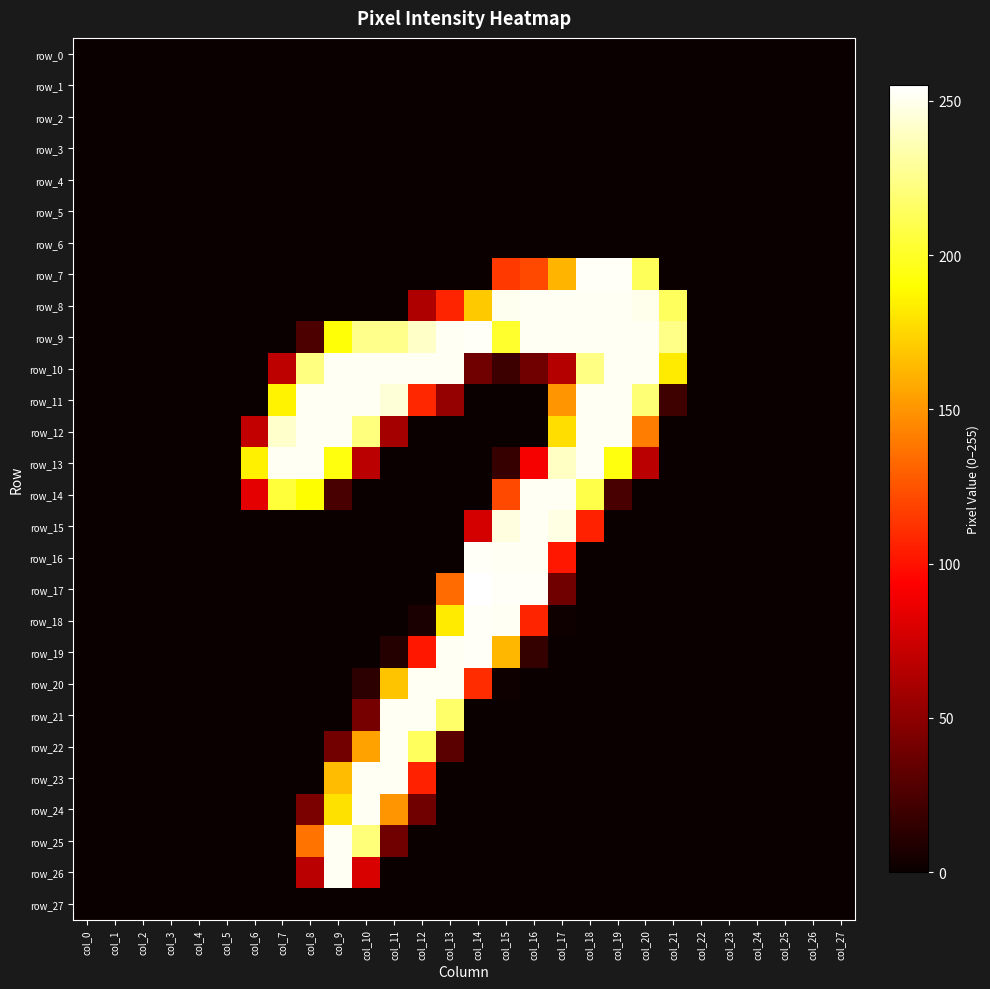

At which label is row_15 closest to 126?

col_18